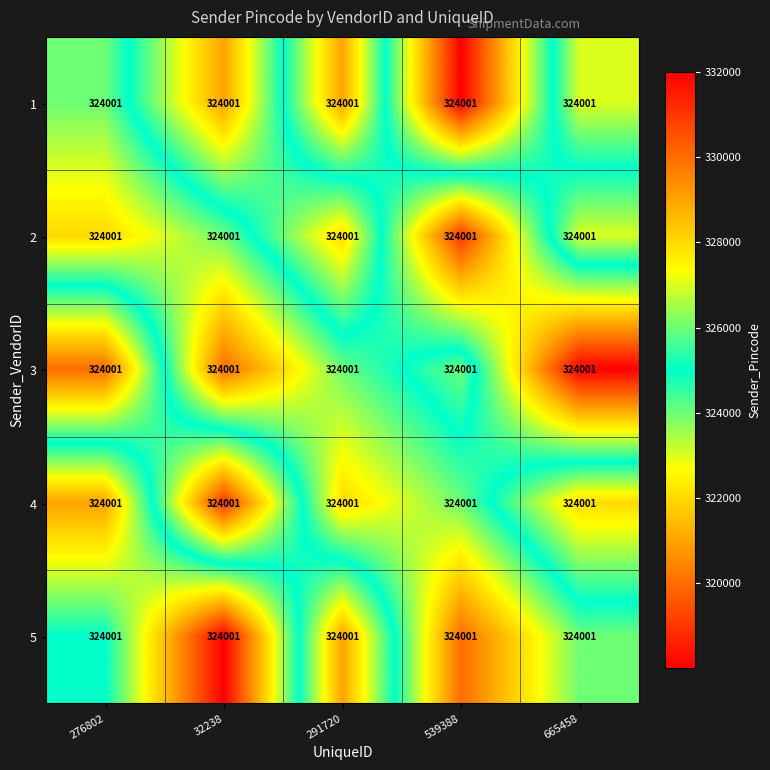

How many categories are shown in the chart?

5